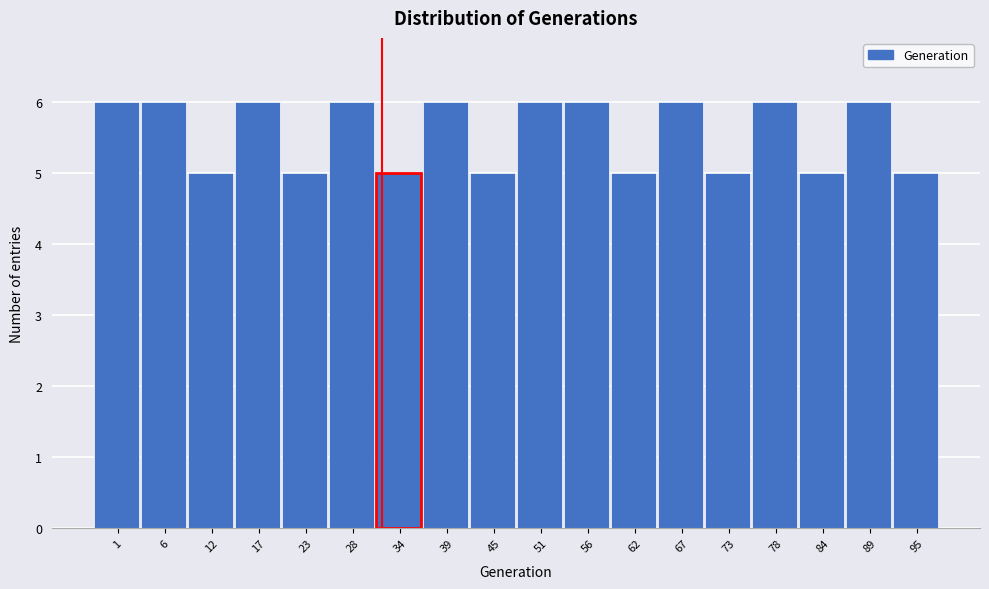

Reading left to right, extract all data points from this chart.

6	6	5	6	5	6	5	6	5	6	6	5	6	5	6	5	6	5